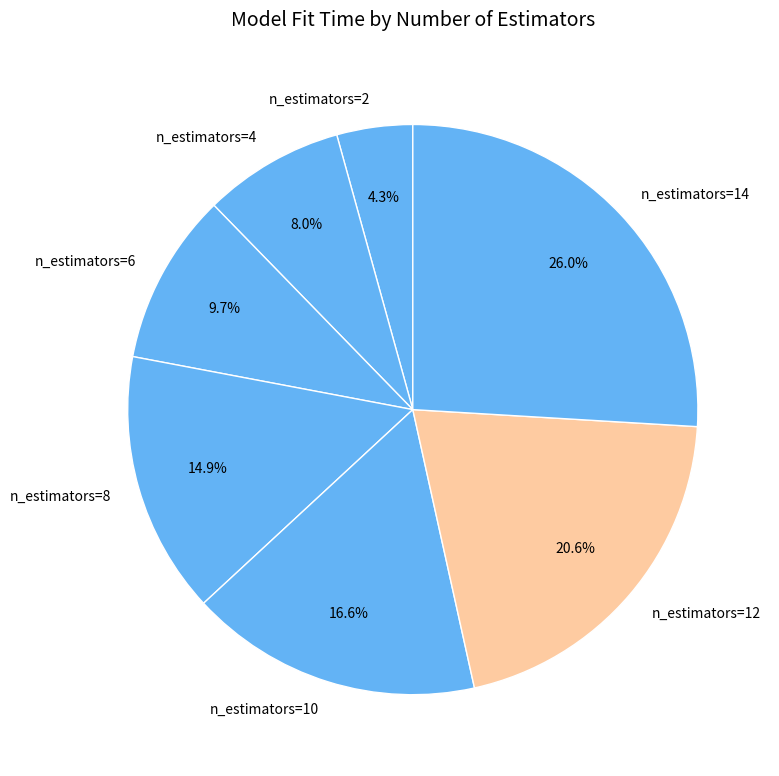

Is n_estimators=12 the majority of the pie?

No